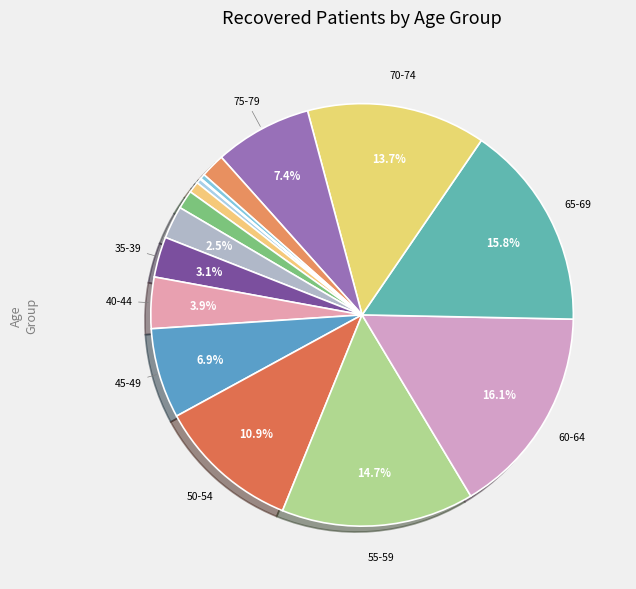

Is there any slice that represents more than half of the pie?

No